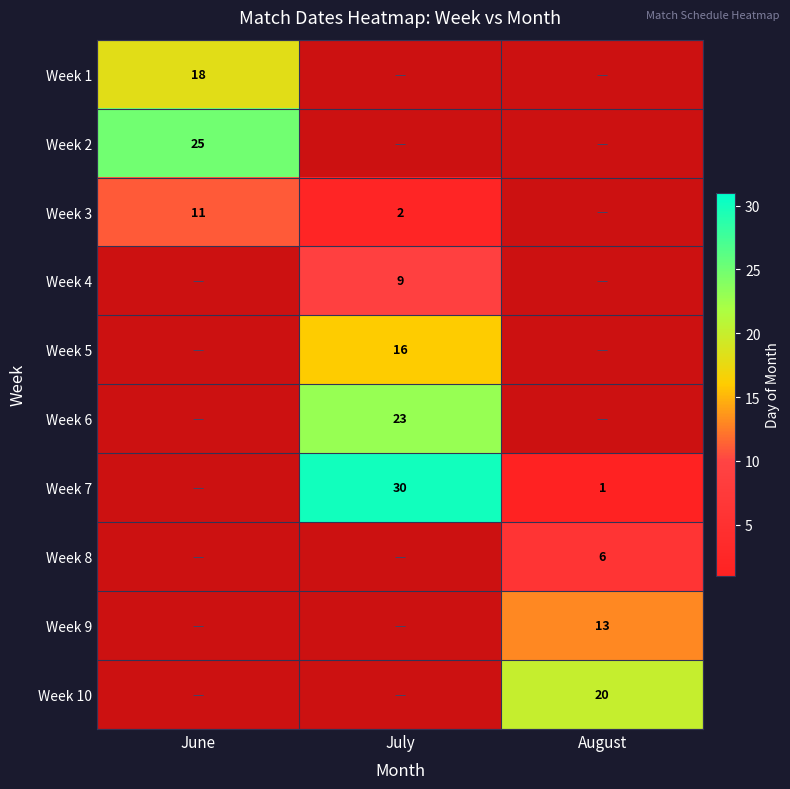

The Week 3 series shows 2 at June. True or false?

False